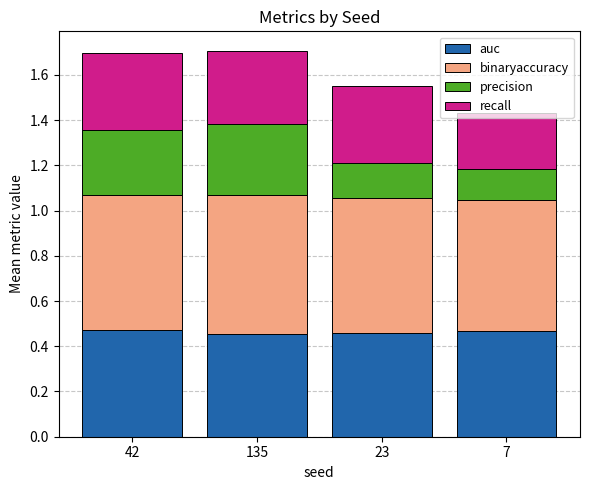

What is the total value across all series at 7?

1.4